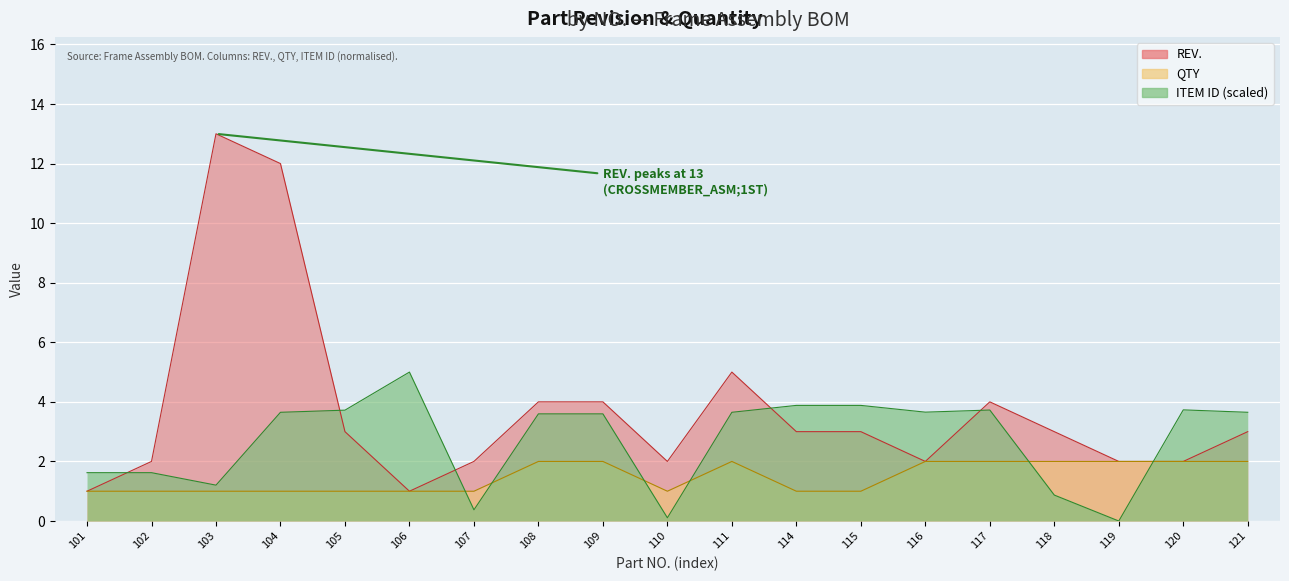

What is the value of the REV. point at the 15th from the left?

4